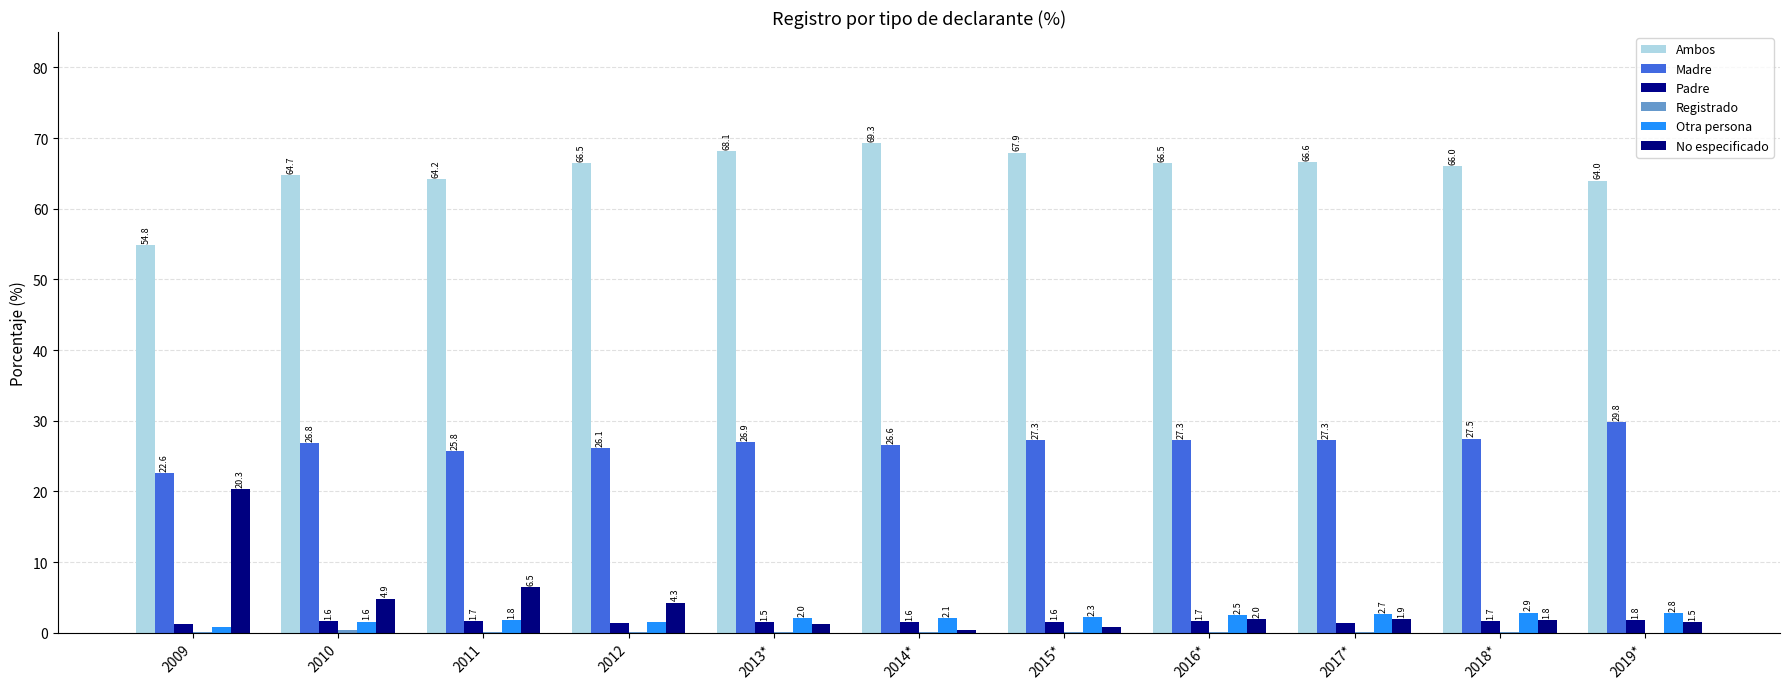

Which category has the highest value in the Padre series?

2019*